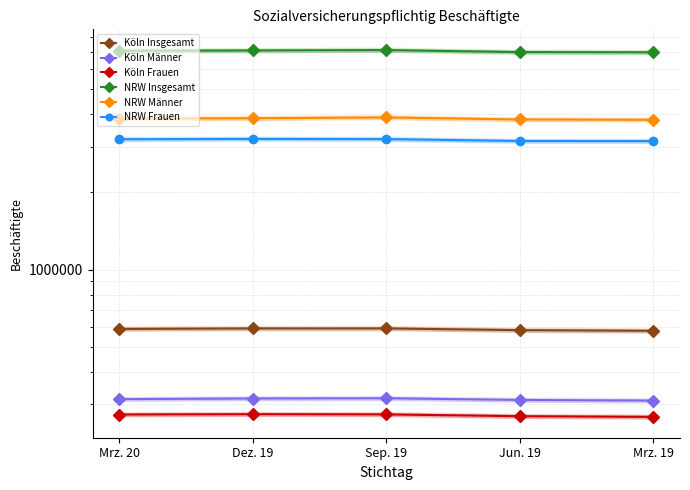

True or false: NRW Männer and NRW Frauen cross at least once.

False